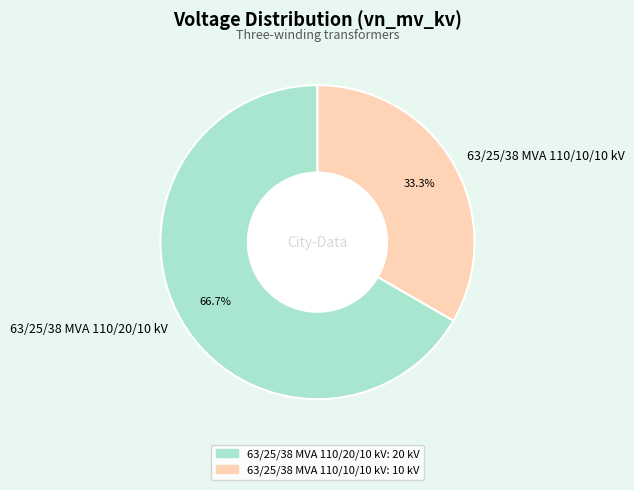

What is the majority slice?

63/25/38 MVA 110/20/10 kV